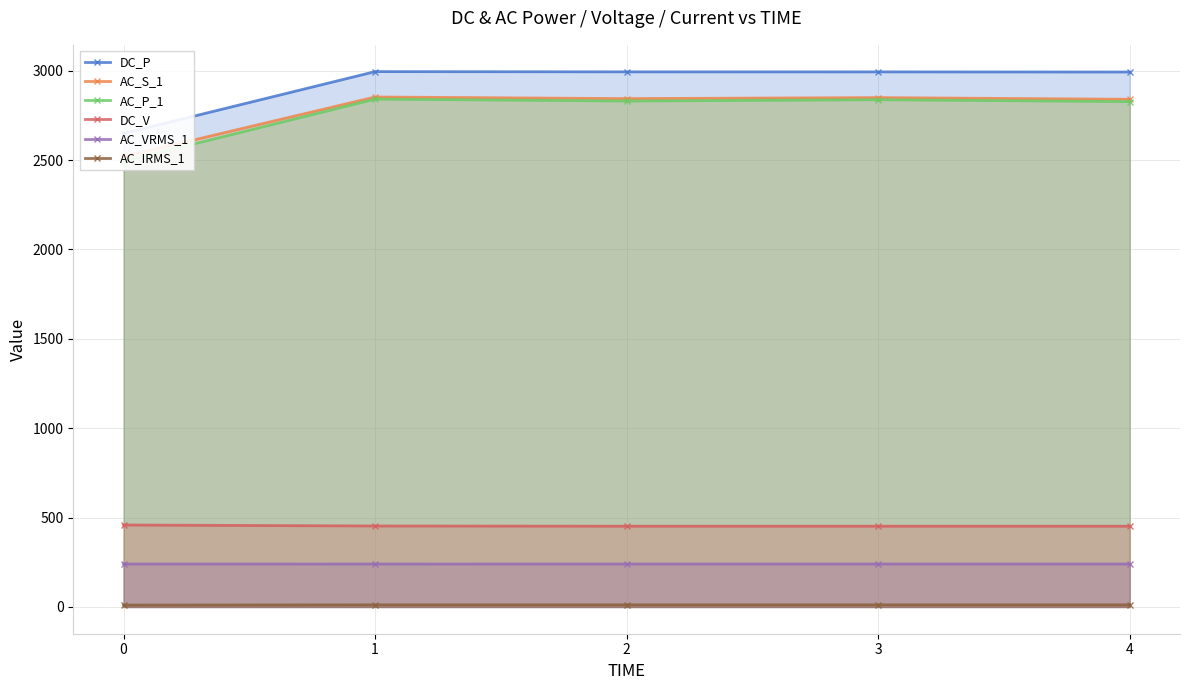

How many interior local valleys does the AC_IRMS_1 series have?

1